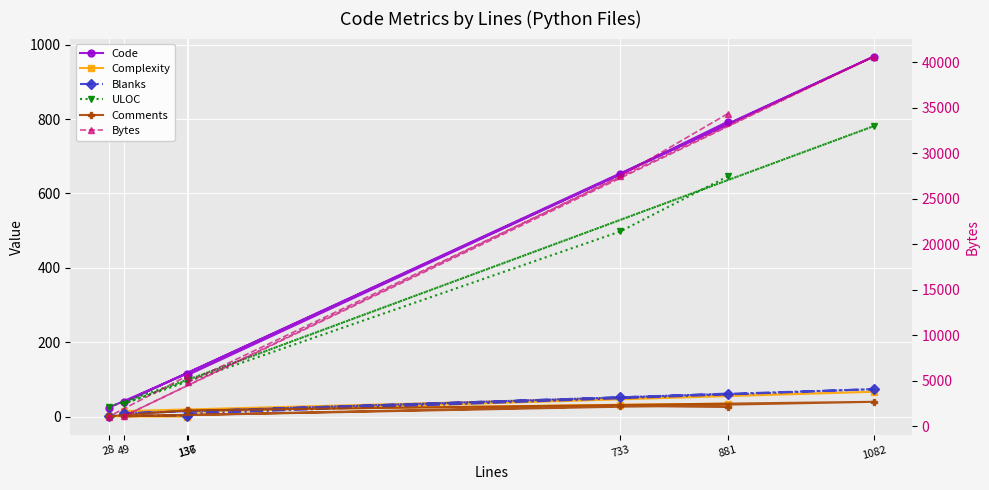

The ULOC series shows 849 at 733. True or false?

False